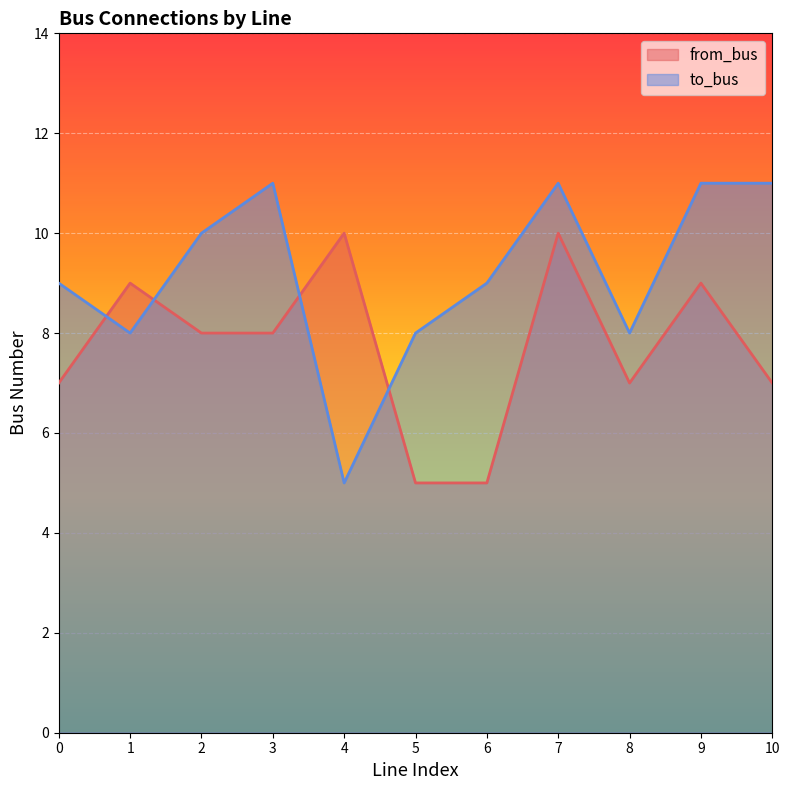

Does the chart display data point markers on the line(s)?

No